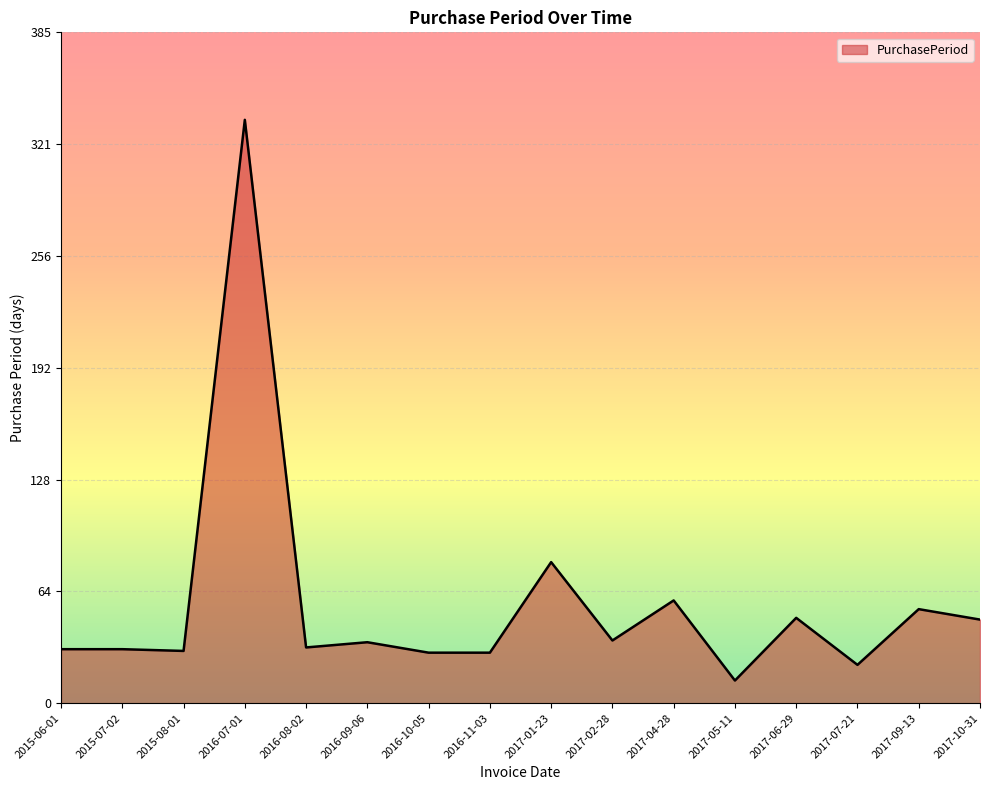

How many values are below 35?

8